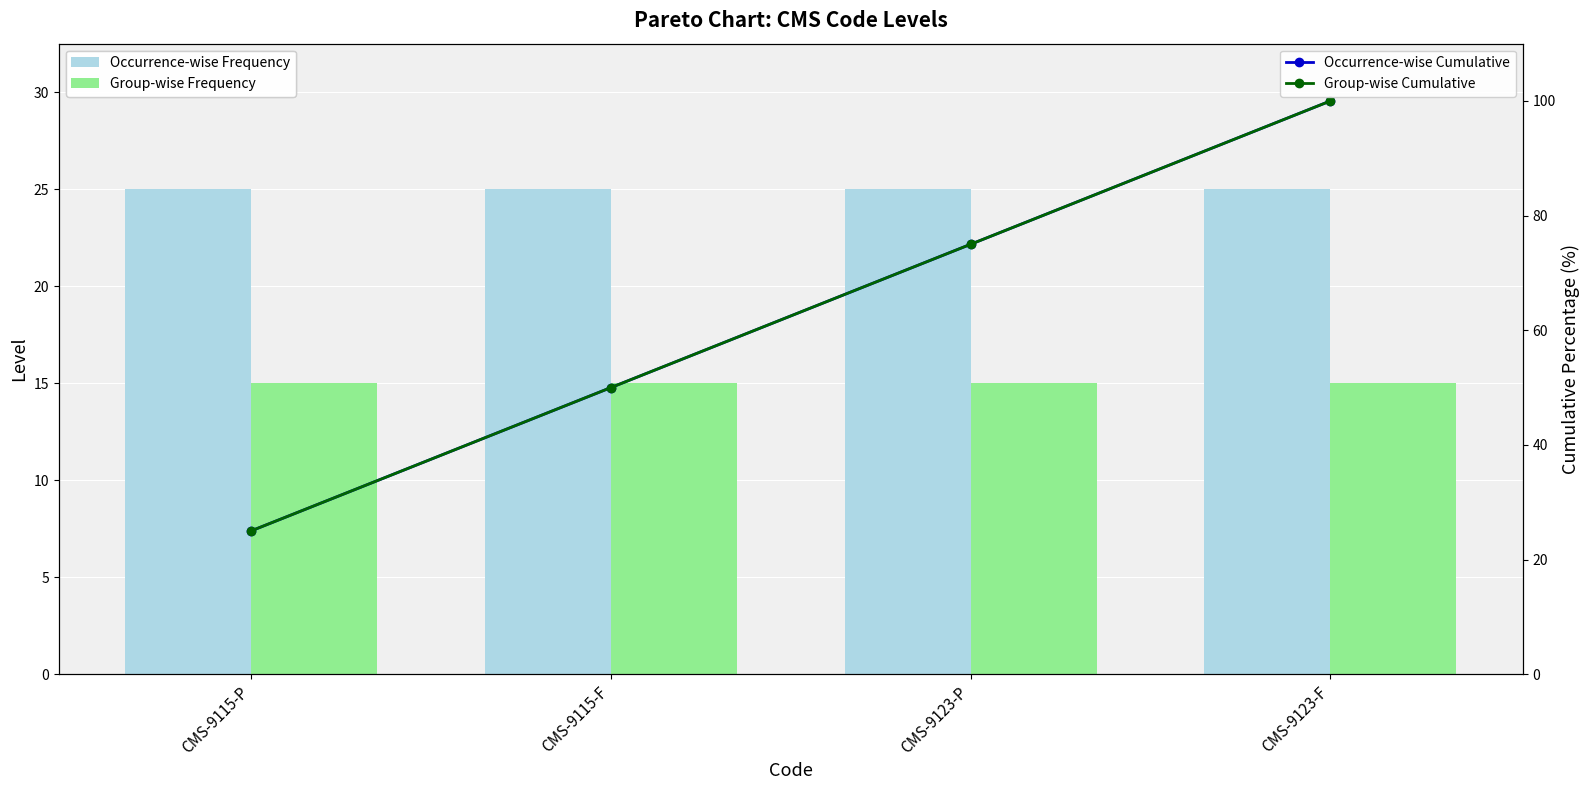

At which label does Group-wise Cumulative reach its minimum?

CMS-9115-P